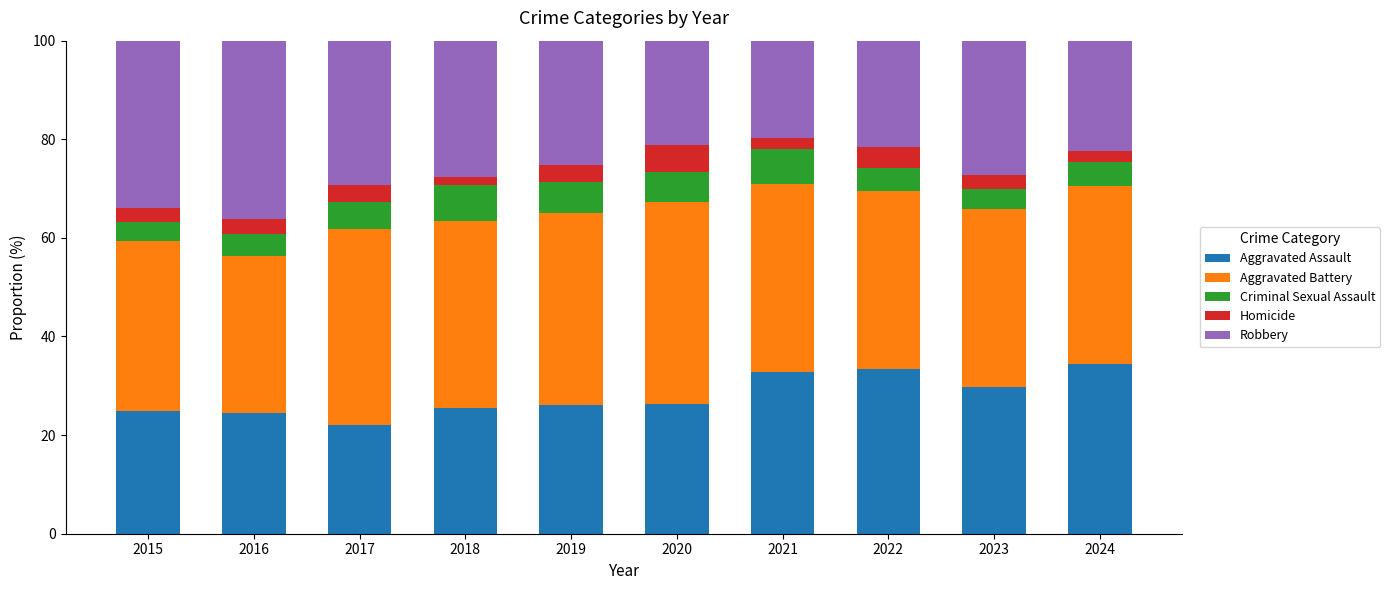

What is the total value across all series at 2019?

100.0